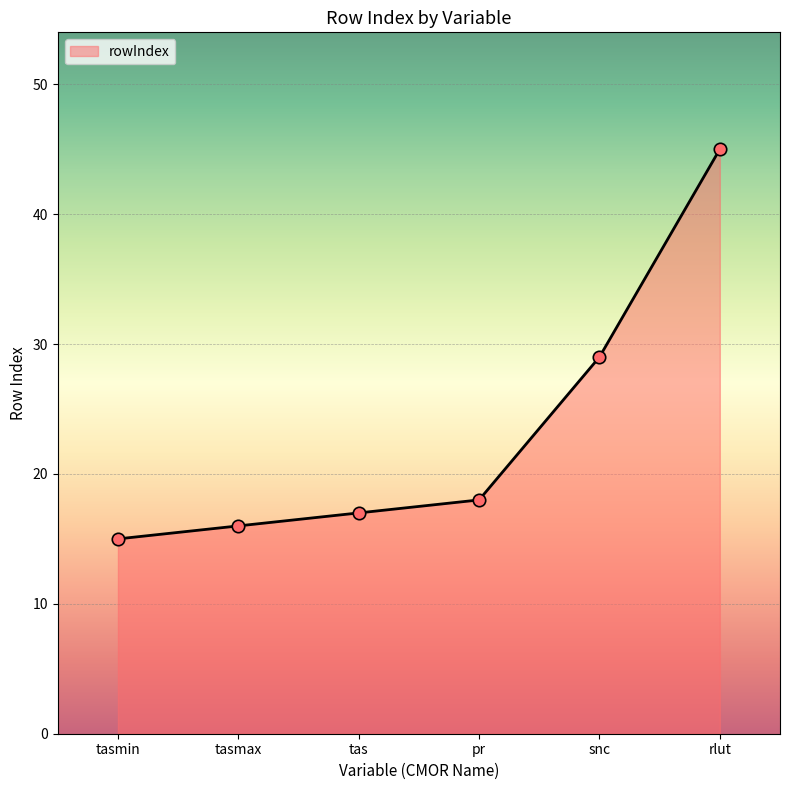

What is the ratio of the value at pr to the value at rlut?

0.4